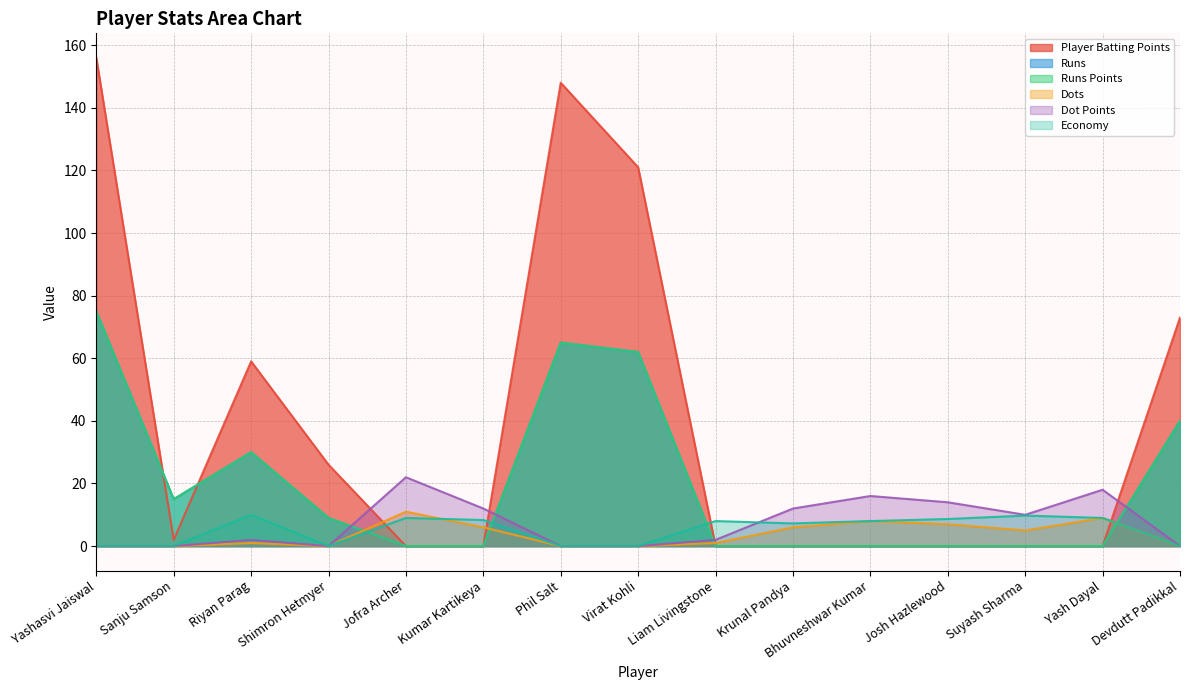

Reading left to right, extract all data points from this chart.

Player Batting Points: 156.0	2.0	59.0	26.0	0.0	0.0	148.0	121.0	0.0	0.0	0.0	0.0	0.0	0.0	73.0
Runs: 75.0	15.0	30.0	9.0	0.0	0.0	65.0	62.0	0.0	0.0	0.0	0.0	0.0	0.0	40.0
Runs Points: 75.0	15.0	30.0	9.0	0.0	0.0	65.0	62.0	0.0	0.0	0.0	0.0	0.0	0.0	40.0
Dots: 0.0	0.0	1.0	0.0	11.0	6.0	0.0	0.0	1.0	6.0	8.0	7.0	5.0	9.0	0.0
Dot Points: 0.0	0.0	2.0	0.0	22.0	12.0	0.0	0.0	2.0	12.0	16.0	14.0	10.0	18.0	0.0
Economy: 0.0	0.0	10.0	0.0	9.0	8.3	0.0	0.0	8.0	7.2	8.0	8.7	9.8	9.0	0.0